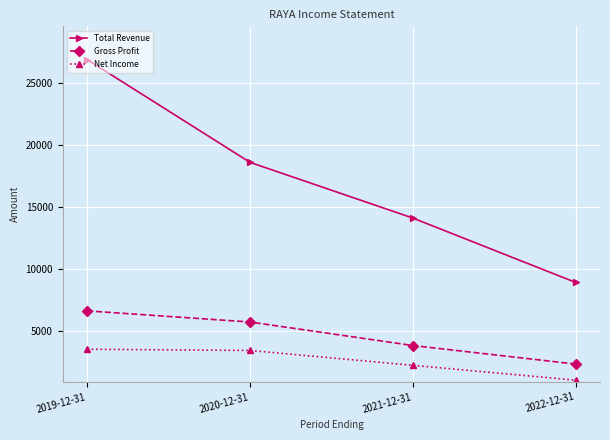

True or false: Total Revenue has more than 2 interior local peaks.

False